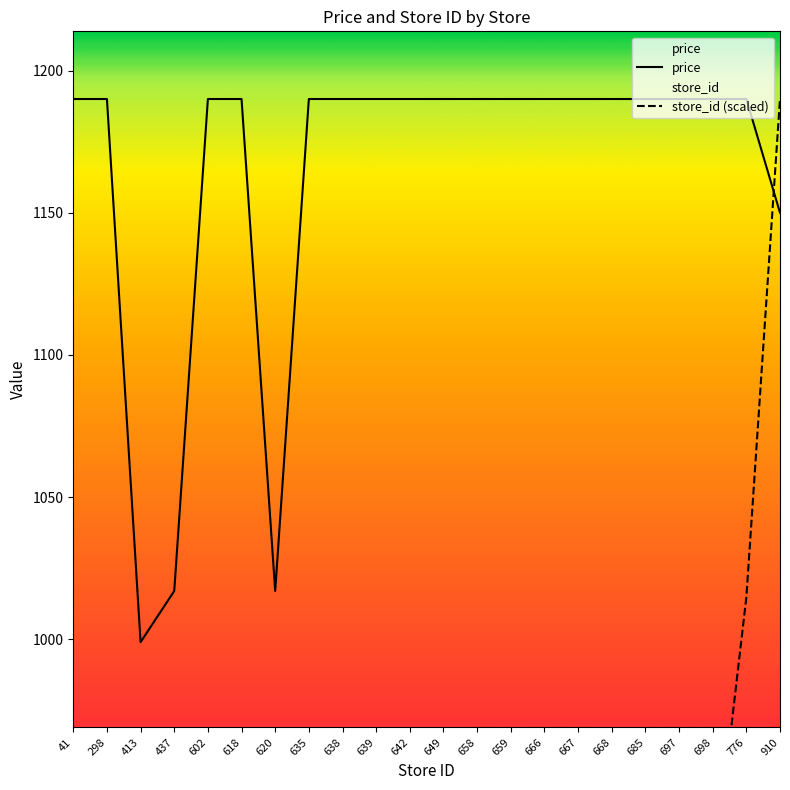

After their last crossing, which series has the higher values: store_id (scaled) or price?

store_id (scaled)